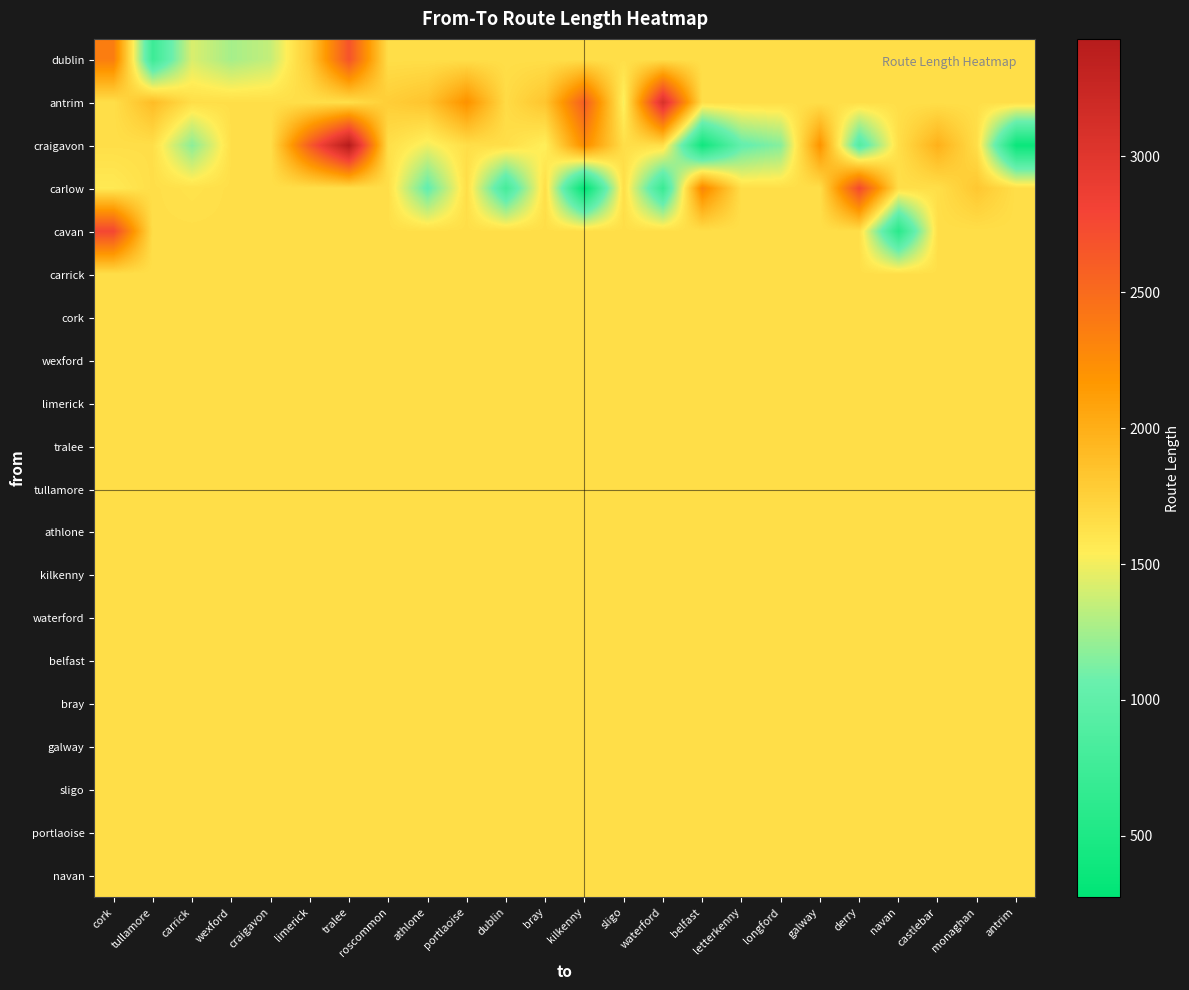

Reading left to right, what are all the values shown in this chart?

dublin: cork=2360.6	tullamore=737.8	carrick=1419.2	wexford=1259.4	craigavon=1354.0	limerick=1796.3	tralee=2676.4	roscommon=1647.9	athlone=1647.9	portlaoise=1647.9	dublin=1647.9	bray=1647.9	kilkenny=1647.9	sligo=1647.9	waterford=1647.9	belfast=1647.9	letterkenny=1647.9	longford=1647.9	galway=1647.9	derry=1647.9	navan=1647.9	castlebar=1647.9	monaghan=1647.9	antrim=1647.9
antrim: cork=1647.9	tullamore=1896.3	carrick=1647.9	wexford=1647.9	craigavon=1647.9	limerick=1647.9	tralee=1647.9	roscommon=1770.0	athlone=1842.7	portlaoise=2211.0	dublin=1672.4	bray=1835.0	kilkenny=2602.1	sligo=1507.4	waterford=3084.0	belfast=1647.9	letterkenny=1647.9	longford=1647.9	galway=1647.9	derry=1647.9	navan=1647.9	castlebar=1647.9	monaghan=1647.9	antrim=1647.9
craigavon: cork=1647.9	tullamore=1647.9	carrick=1176.4	wexford=1647.9	craigavon=1647.9	limerick=2612.9	tralee=3431.1	roscommon=1647.9	athlone=1495.6	portlaoise=1647.9	dublin=1647.9	bray=1527.9	kilkenny=2251.3	sligo=1647.9	waterford=1647.9	belfast=401.4	letterkenny=1031.4	longford=1159.5	galway=2198.3	derry=900.2	navan=1647.9	castlebar=1983.0	monaghan=1647.9	antrim=356.0
carlow: cork=1567.9	tullamore=1647.9	carrick=1623.4	wexford=1647.9	craigavon=1647.9	limerick=1647.9	tralee=1647.9	roscommon=1647.9	athlone=1029.5	portlaoise=1647.9	dublin=800.8	bray=1647.9	kilkenny=274.4	sligo=1647.9	waterford=708.4	belfast=2297.3	letterkenny=1647.9	longford=1647.9	galway=1647.9	derry=2748.7	navan=1647.9	castlebar=1647.9	monaghan=1814.7	antrim=1647.9
cavan: cork=2770.2	tullamore=1647.9	carrick=1647.9	wexford=1647.9	craigavon=1647.9	limerick=1647.9	tralee=1647.9	roscommon=1647.9	athlone=1647.9	portlaoise=1647.9	dublin=1647.9	bray=1647.9	kilkenny=1647.9	sligo=1647.9	waterford=1647.9	belfast=1647.9	letterkenny=1647.9	longford=1647.9	galway=1647.9	derry=1647.9	navan=587.2	castlebar=1647.9	monaghan=1647.9	antrim=1647.9
carrick: cork=1647.9	tullamore=1647.9	carrick=1647.9	wexford=1647.9	craigavon=1647.9	limerick=1647.9	tralee=1647.9	roscommon=1647.9	athlone=1647.9	portlaoise=1647.9	dublin=1647.9	bray=1647.9	kilkenny=1647.9	sligo=1647.9	waterford=1647.9	belfast=1647.9	letterkenny=1647.9	longford=1647.9	galway=1647.9	derry=1647.9	navan=1647.9	castlebar=1647.9	monaghan=1647.9	antrim=1647.9
cork: cork=1647.9	tullamore=1647.9	carrick=1647.9	wexford=1647.9	craigavon=1647.9	limerick=1647.9	tralee=1647.9	roscommon=1647.9	athlone=1647.9	portlaoise=1647.9	dublin=1647.9	bray=1647.9	kilkenny=1647.9	sligo=1647.9	waterford=1647.9	belfast=1647.9	letterkenny=1647.9	longford=1647.9	galway=1647.9	derry=1647.9	navan=1647.9	castlebar=1647.9	monaghan=1647.9	antrim=1647.9
wexford: cork=1647.9	tullamore=1647.9	carrick=1647.9	wexford=1647.9	craigavon=1647.9	limerick=1647.9	tralee=1647.9	roscommon=1647.9	athlone=1647.9	portlaoise=1647.9	dublin=1647.9	bray=1647.9	kilkenny=1647.9	sligo=1647.9	waterford=1647.9	belfast=1647.9	letterkenny=1647.9	longford=1647.9	galway=1647.9	derry=1647.9	navan=1647.9	castlebar=1647.9	monaghan=1647.9	antrim=1647.9
limerick: cork=1647.9	tullamore=1647.9	carrick=1647.9	wexford=1647.9	craigavon=1647.9	limerick=1647.9	tralee=1647.9	roscommon=1647.9	athlone=1647.9	portlaoise=1647.9	dublin=1647.9	bray=1647.9	kilkenny=1647.9	sligo=1647.9	waterford=1647.9	belfast=1647.9	letterkenny=1647.9	longford=1647.9	galway=1647.9	derry=1647.9	navan=1647.9	castlebar=1647.9	monaghan=1647.9	antrim=1647.9
tralee: cork=1647.9	tullamore=1647.9	carrick=1647.9	wexford=1647.9	craigavon=1647.9	limerick=1647.9	tralee=1647.9	roscommon=1647.9	athlone=1647.9	portlaoise=1647.9	dublin=1647.9	bray=1647.9	kilkenny=1647.9	sligo=1647.9	waterford=1647.9	belfast=1647.9	letterkenny=1647.9	longford=1647.9	galway=1647.9	derry=1647.9	navan=1647.9	castlebar=1647.9	monaghan=1647.9	antrim=1647.9
tullamore: cork=1647.9	tullamore=1647.9	carrick=1647.9	wexford=1647.9	craigavon=1647.9	limerick=1647.9	tralee=1647.9	roscommon=1647.9	athlone=1647.9	portlaoise=1647.9	dublin=1647.9	bray=1647.9	kilkenny=1647.9	sligo=1647.9	waterford=1647.9	belfast=1647.9	letterkenny=1647.9	longford=1647.9	galway=1647.9	derry=1647.9	navan=1647.9	castlebar=1647.9	monaghan=1647.9	antrim=1647.9
athlone: cork=1647.9	tullamore=1647.9	carrick=1647.9	wexford=1647.9	craigavon=1647.9	limerick=1647.9	tralee=1647.9	roscommon=1647.9	athlone=1647.9	portlaoise=1647.9	dublin=1647.9	bray=1647.9	kilkenny=1647.9	sligo=1647.9	waterford=1647.9	belfast=1647.9	letterkenny=1647.9	longford=1647.9	galway=1647.9	derry=1647.9	navan=1647.9	castlebar=1647.9	monaghan=1647.9	antrim=1647.9
kilkenny: cork=1647.9	tullamore=1647.9	carrick=1647.9	wexford=1647.9	craigavon=1647.9	limerick=1647.9	tralee=1647.9	roscommon=1647.9	athlone=1647.9	portlaoise=1647.9	dublin=1647.9	bray=1647.9	kilkenny=1647.9	sligo=1647.9	waterford=1647.9	belfast=1647.9	letterkenny=1647.9	longford=1647.9	galway=1647.9	derry=1647.9	navan=1647.9	castlebar=1647.9	monaghan=1647.9	antrim=1647.9
waterford: cork=1647.9	tullamore=1647.9	carrick=1647.9	wexford=1647.9	craigavon=1647.9	limerick=1647.9	tralee=1647.9	roscommon=1647.9	athlone=1647.9	portlaoise=1647.9	dublin=1647.9	bray=1647.9	kilkenny=1647.9	sligo=1647.9	waterford=1647.9	belfast=1647.9	letterkenny=1647.9	longford=1647.9	galway=1647.9	derry=1647.9	navan=1647.9	castlebar=1647.9	monaghan=1647.9	antrim=1647.9
belfast: cork=1647.9	tullamore=1647.9	carrick=1647.9	wexford=1647.9	craigavon=1647.9	limerick=1647.9	tralee=1647.9	roscommon=1647.9	athlone=1647.9	portlaoise=1647.9	dublin=1647.9	bray=1647.9	kilkenny=1647.9	sligo=1647.9	waterford=1647.9	belfast=1647.9	letterkenny=1647.9	longford=1647.9	galway=1647.9	derry=1647.9	navan=1647.9	castlebar=1647.9	monaghan=1647.9	antrim=1647.9
bray: cork=1647.9	tullamore=1647.9	carrick=1647.9	wexford=1647.9	craigavon=1647.9	limerick=1647.9	tralee=1647.9	roscommon=1647.9	athlone=1647.9	portlaoise=1647.9	dublin=1647.9	bray=1647.9	kilkenny=1647.9	sligo=1647.9	waterford=1647.9	belfast=1647.9	letterkenny=1647.9	longford=1647.9	galway=1647.9	derry=1647.9	navan=1647.9	castlebar=1647.9	monaghan=1647.9	antrim=1647.9
galway: cork=1647.9	tullamore=1647.9	carrick=1647.9	wexford=1647.9	craigavon=1647.9	limerick=1647.9	tralee=1647.9	roscommon=1647.9	athlone=1647.9	portlaoise=1647.9	dublin=1647.9	bray=1647.9	kilkenny=1647.9	sligo=1647.9	waterford=1647.9	belfast=1647.9	letterkenny=1647.9	longford=1647.9	galway=1647.9	derry=1647.9	navan=1647.9	castlebar=1647.9	monaghan=1647.9	antrim=1647.9
sligo: cork=1647.9	tullamore=1647.9	carrick=1647.9	wexford=1647.9	craigavon=1647.9	limerick=1647.9	tralee=1647.9	roscommon=1647.9	athlone=1647.9	portlaoise=1647.9	dublin=1647.9	bray=1647.9	kilkenny=1647.9	sligo=1647.9	waterford=1647.9	belfast=1647.9	letterkenny=1647.9	longford=1647.9	galway=1647.9	derry=1647.9	navan=1647.9	castlebar=1647.9	monaghan=1647.9	antrim=1647.9
portlaoise: cork=1647.9	tullamore=1647.9	carrick=1647.9	wexford=1647.9	craigavon=1647.9	limerick=1647.9	tralee=1647.9	roscommon=1647.9	athlone=1647.9	portlaoise=1647.9	dublin=1647.9	bray=1647.9	kilkenny=1647.9	sligo=1647.9	waterford=1647.9	belfast=1647.9	letterkenny=1647.9	longford=1647.9	galway=1647.9	derry=1647.9	navan=1647.9	castlebar=1647.9	monaghan=1647.9	antrim=1647.9
navan: cork=1647.9	tullamore=1647.9	carrick=1647.9	wexford=1647.9	craigavon=1647.9	limerick=1647.9	tralee=1647.9	roscommon=1647.9	athlone=1647.9	portlaoise=1647.9	dublin=1647.9	bray=1647.9	kilkenny=1647.9	sligo=1647.9	waterford=1647.9	belfast=1647.9	letterkenny=1647.9	longford=1647.9	galway=1647.9	derry=1647.9	navan=1647.9	castlebar=1647.9	monaghan=1647.9	antrim=1647.9